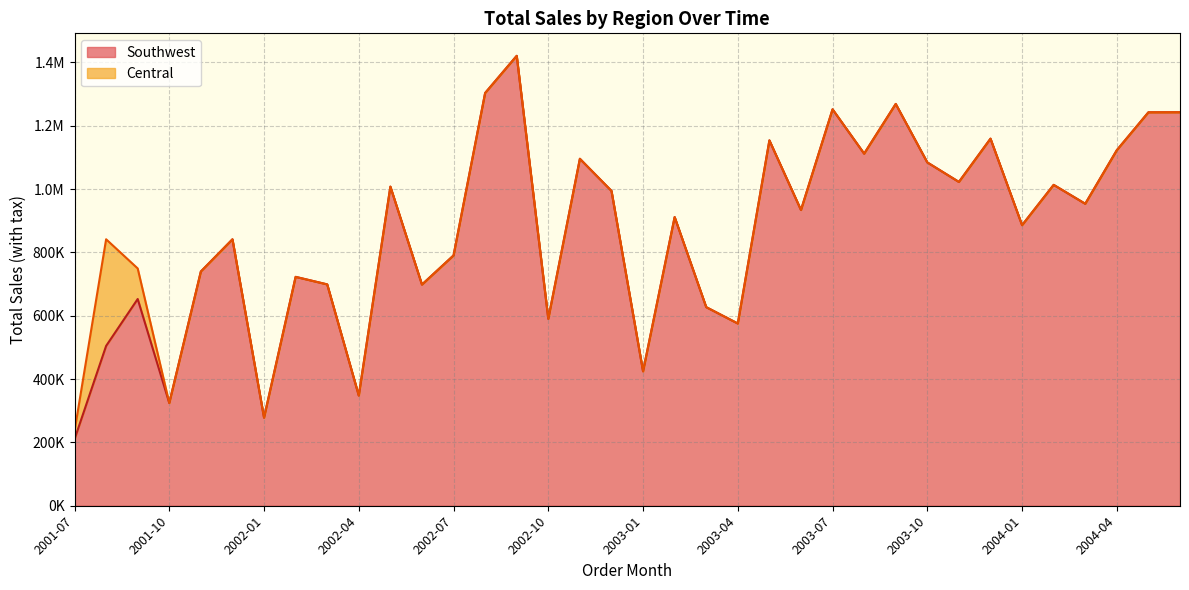

The Southwest series shows 743859 at 2002-09. True or false?

False